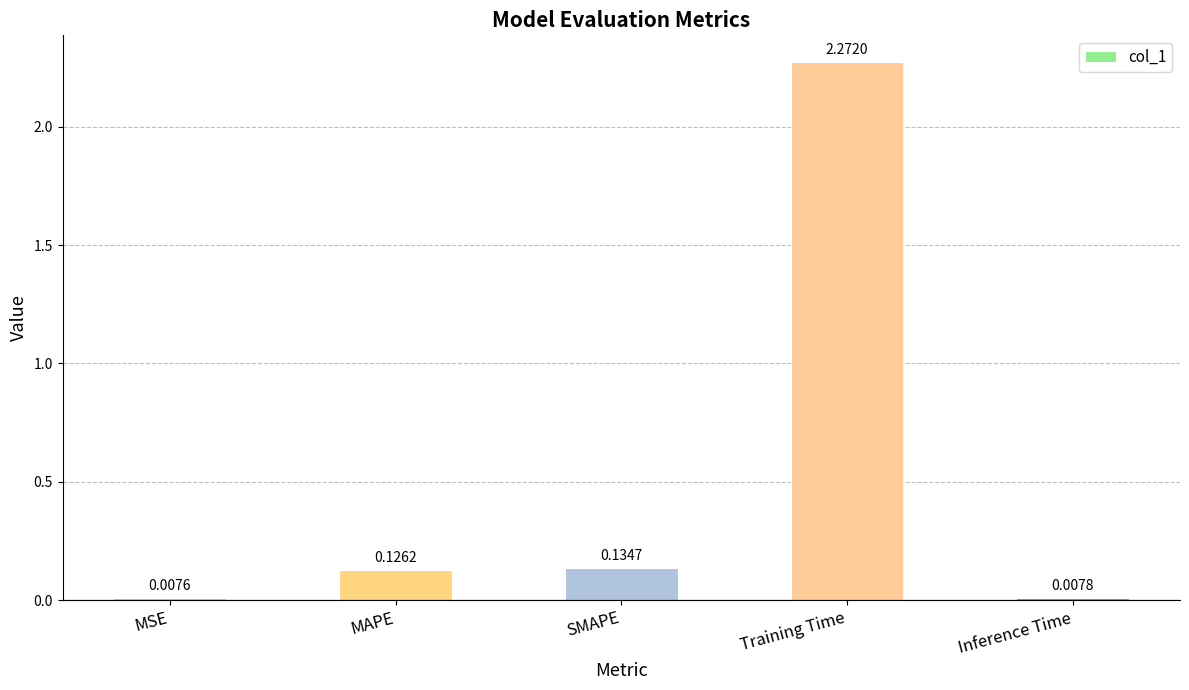

Are the bars horizontal?

No